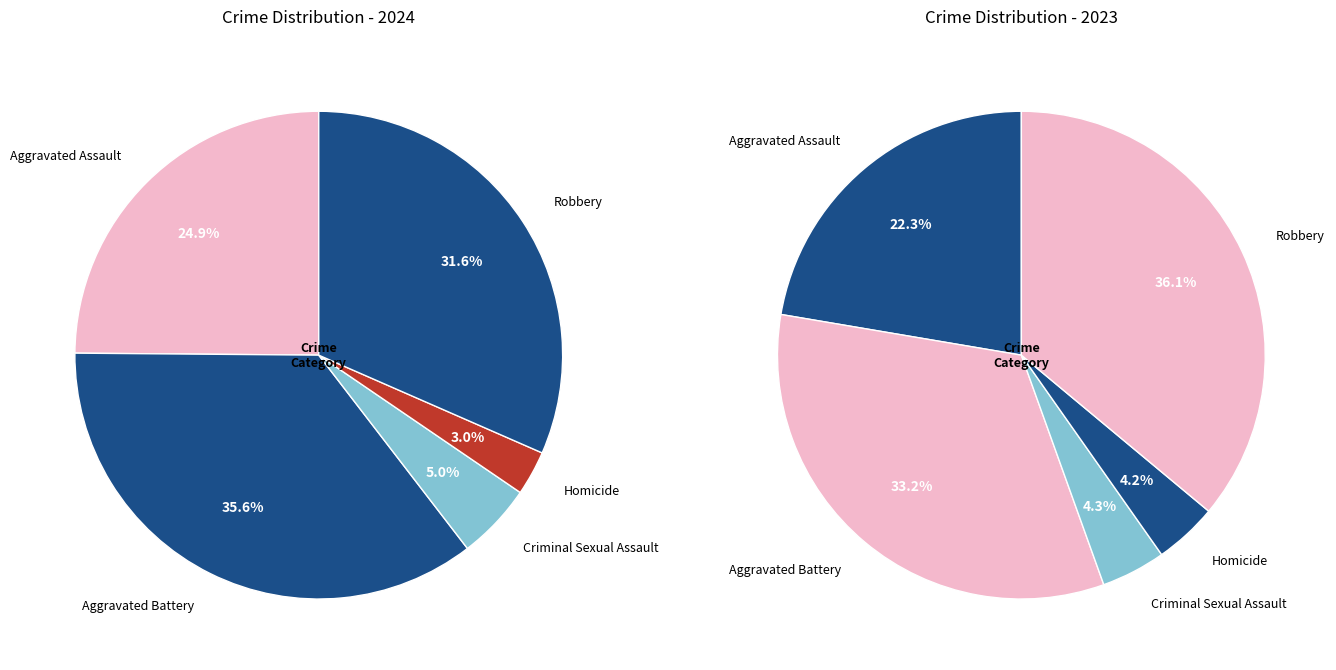

Is Criminal Sexual Assault the majority of the pie?

No